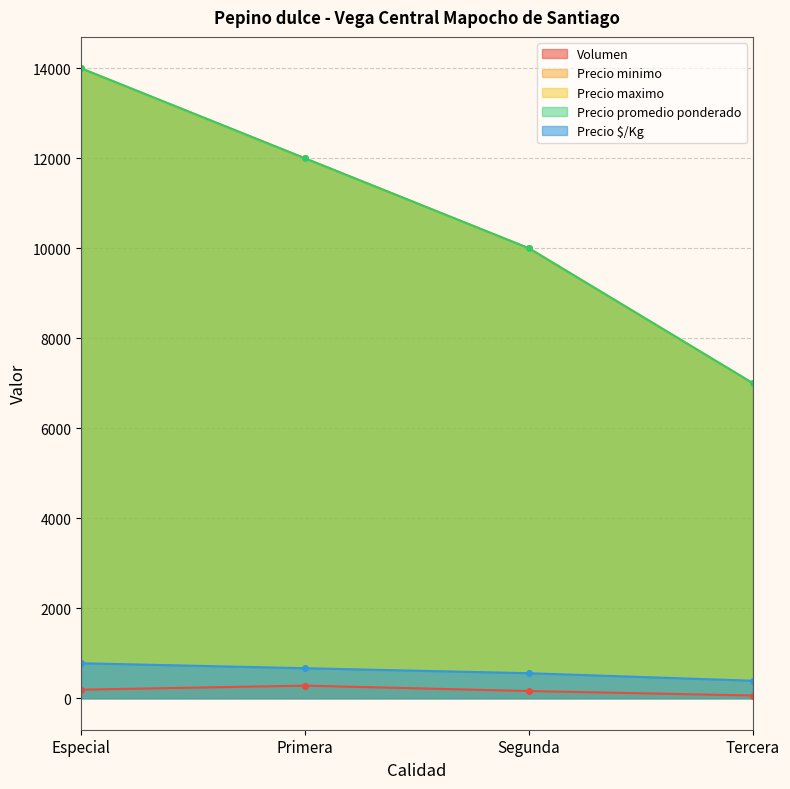

Which label corresponds to the smallest value in the chart?

Tercera